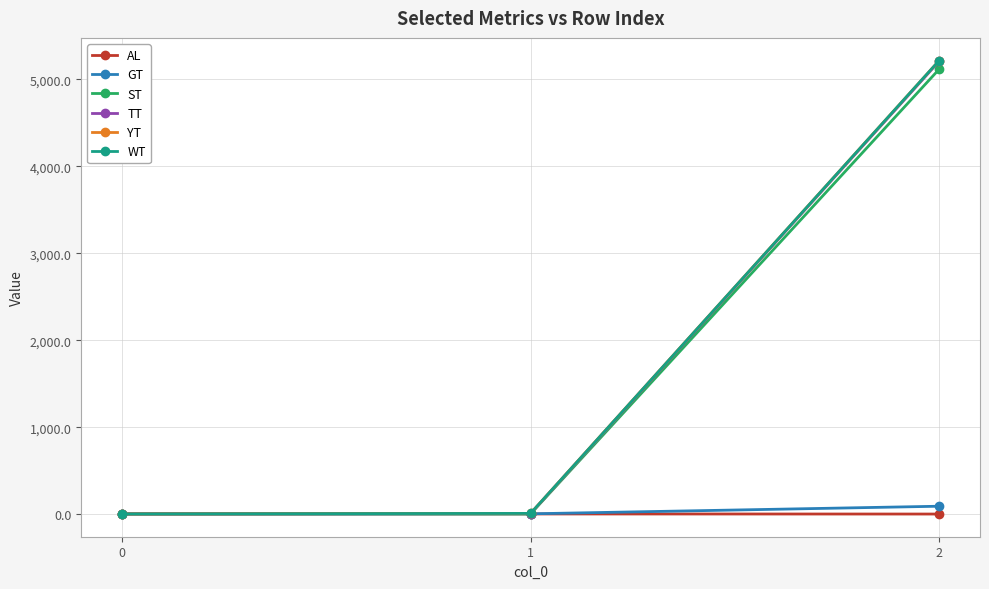

Does the chart have visible grid lines?

Yes